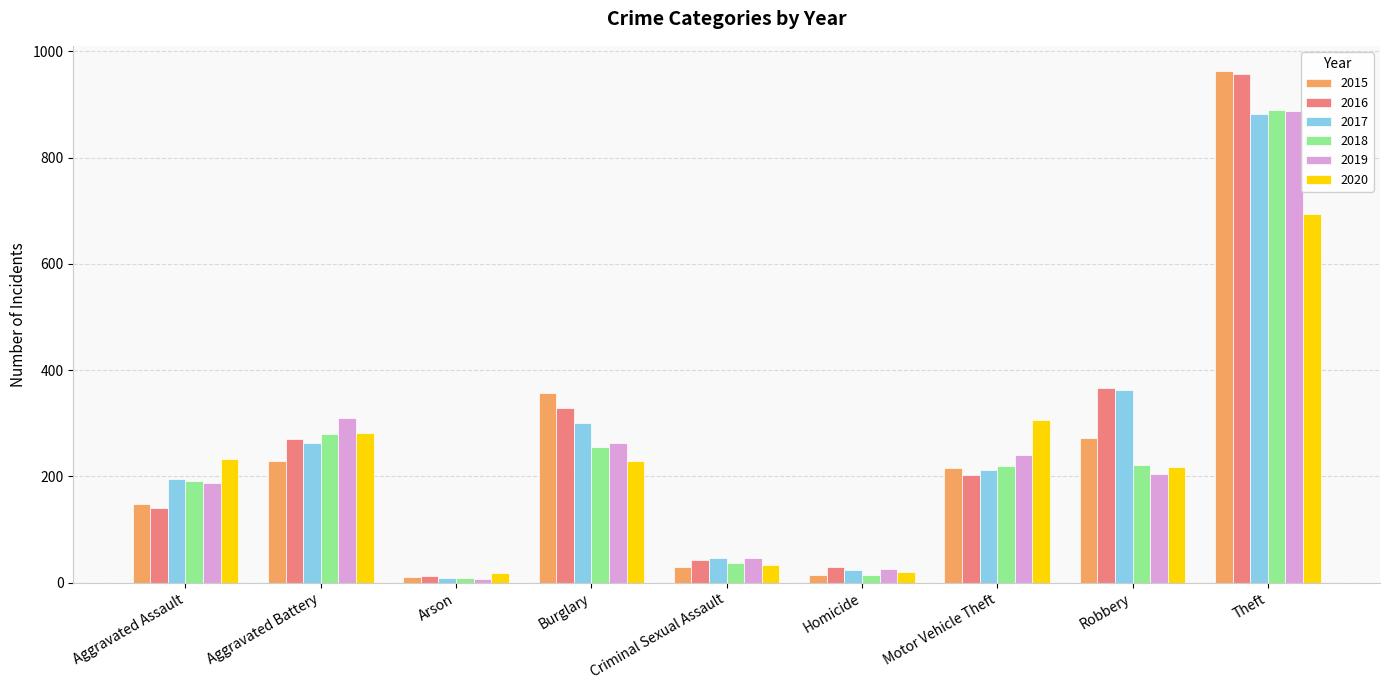

What is the difference between the maximum and minimum values in the 2017 series?

872